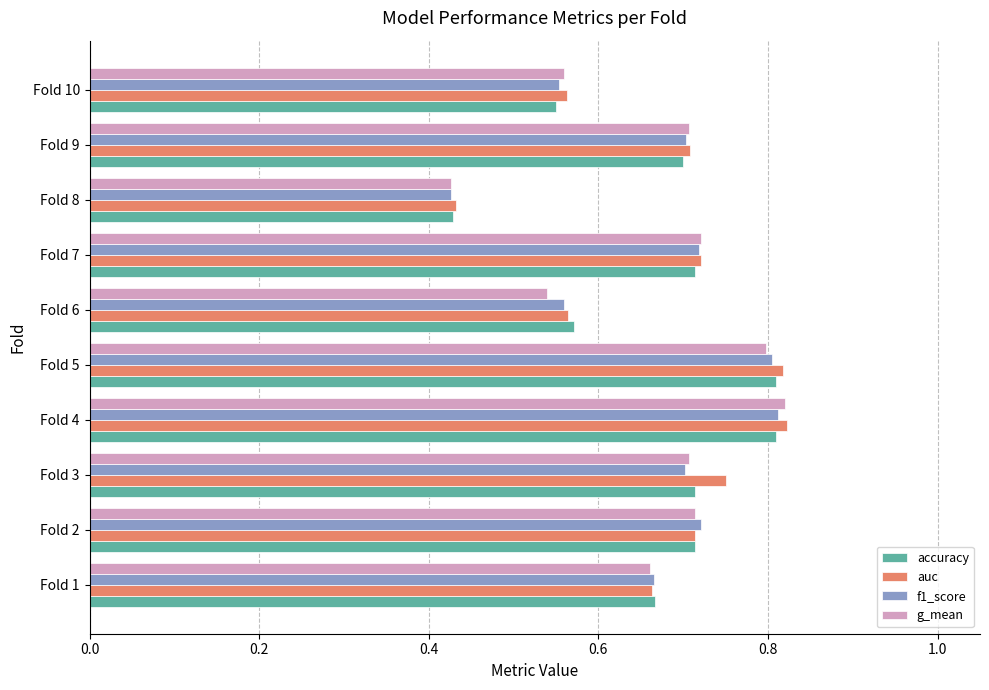

What is the total value across all series at Fold 3?

2.9